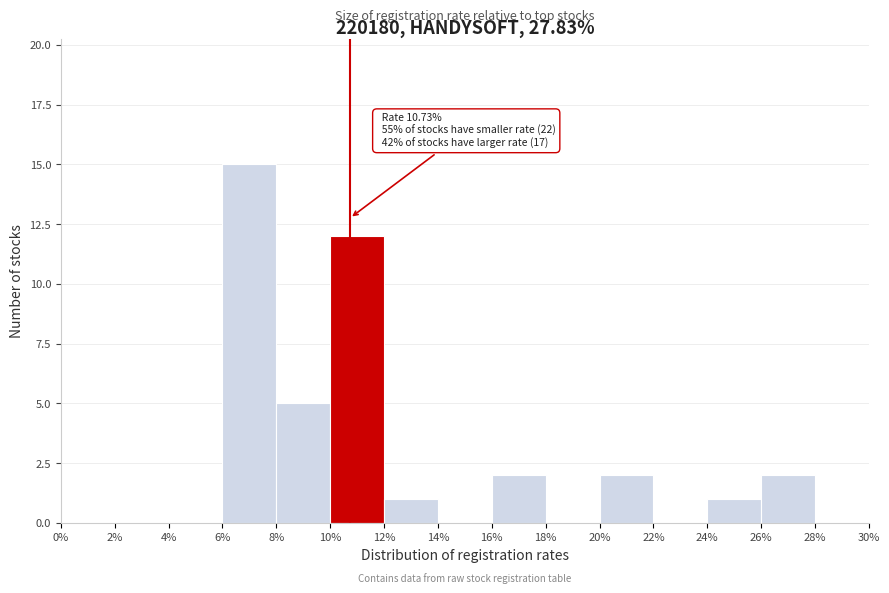

Which range on the x-axis has the tallest bar?

6% to 8%